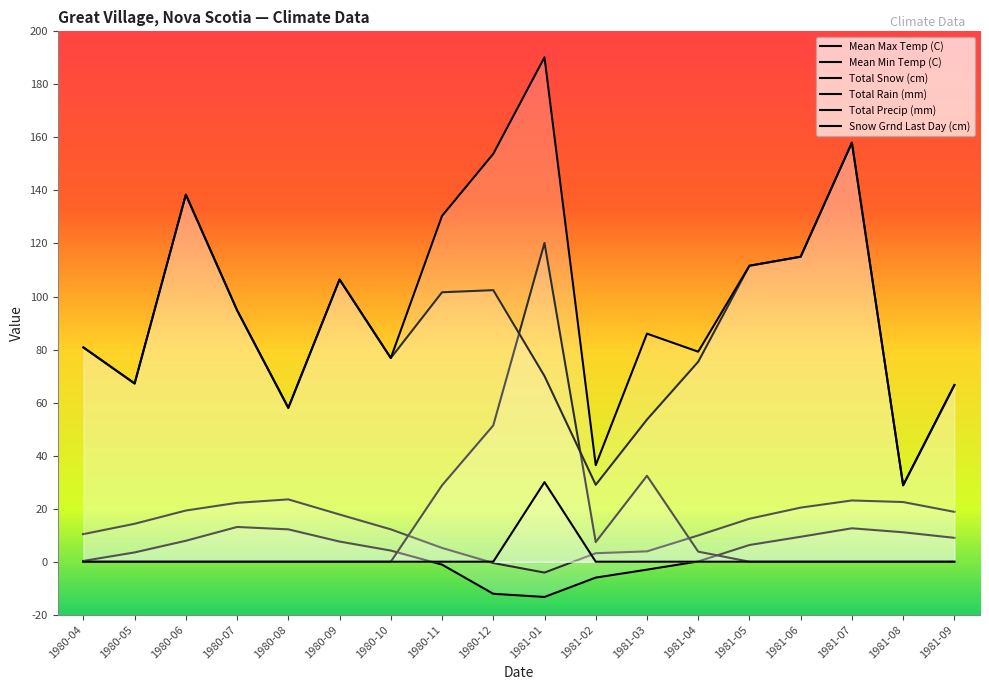

Does the chart display data point markers on the line(s)?

No